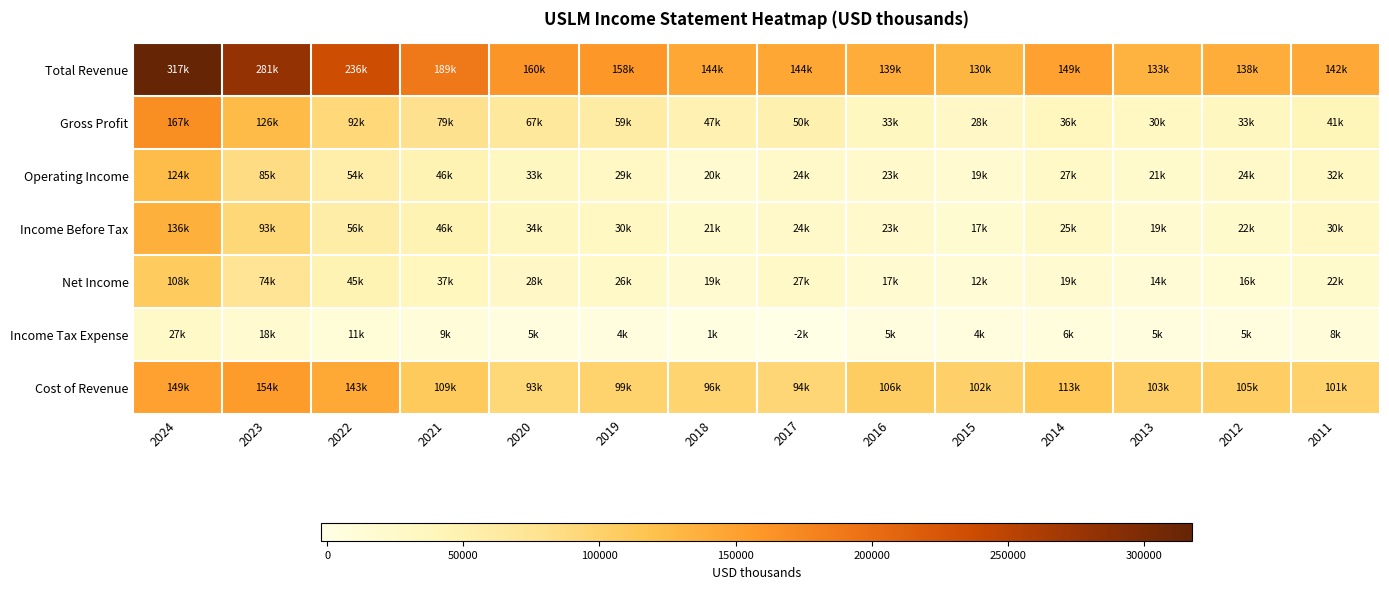

What is the spread (max minus min) of values at 2021?

179800